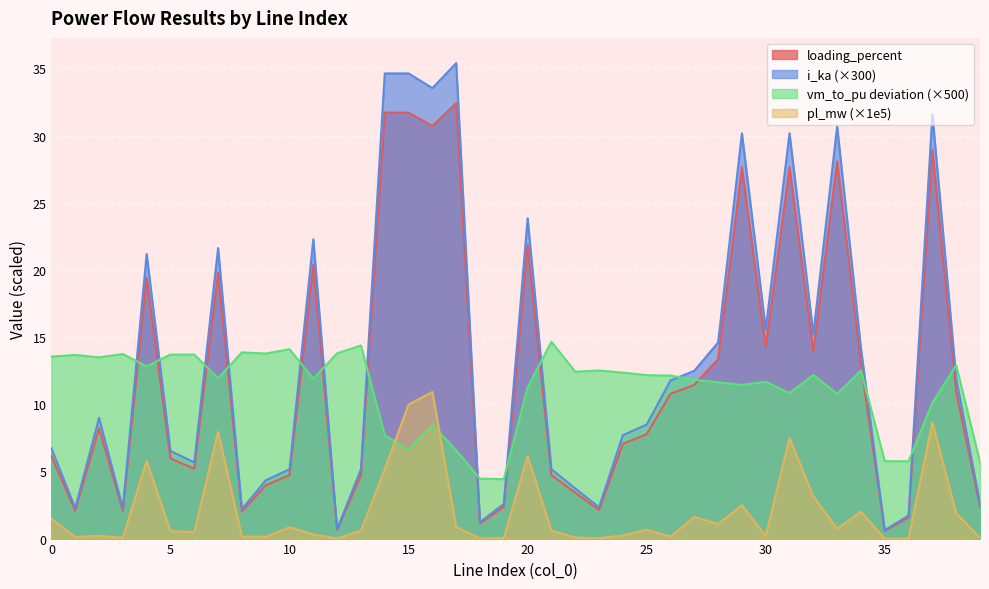

Does the chart display data point markers on the line(s)?

No